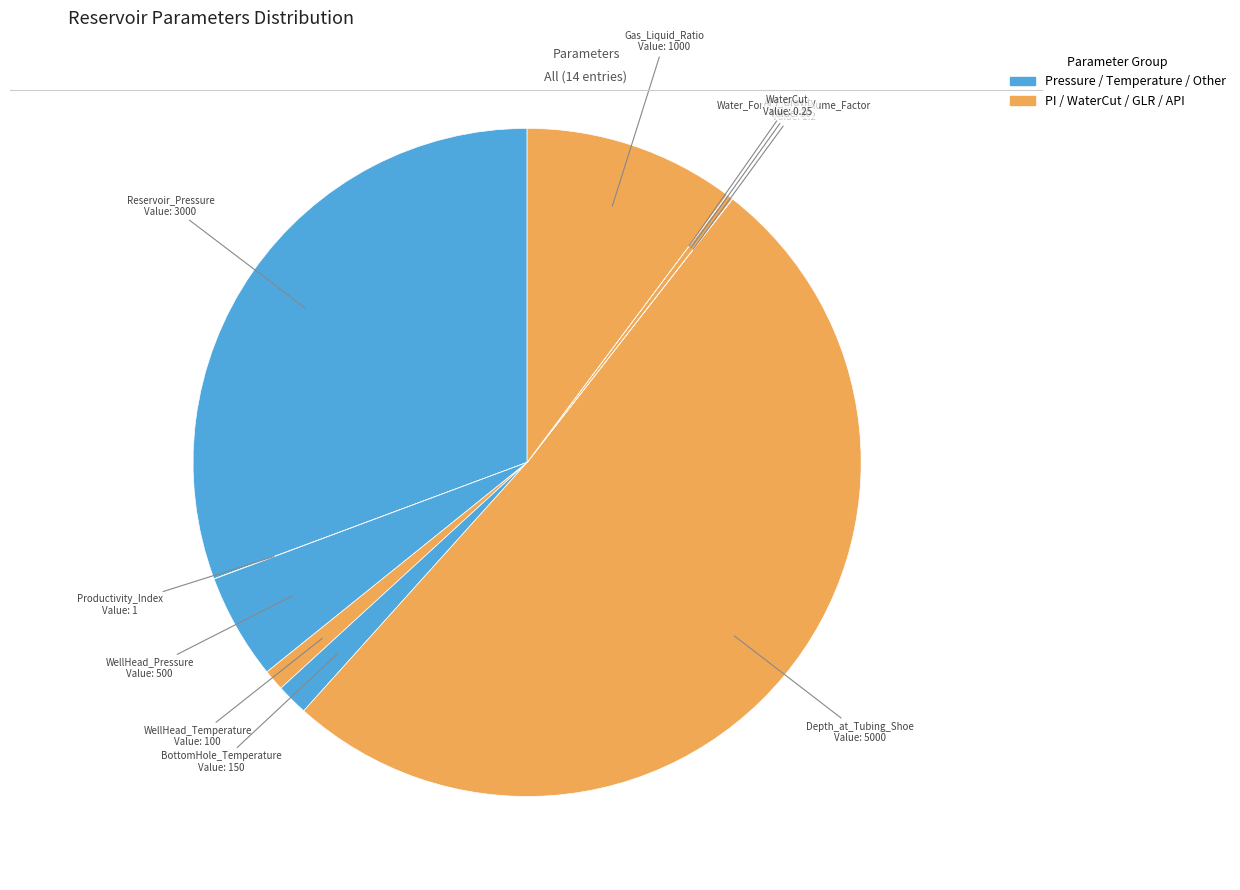

True or false: WellHead_Temperature accounts for 1% of the total.

True